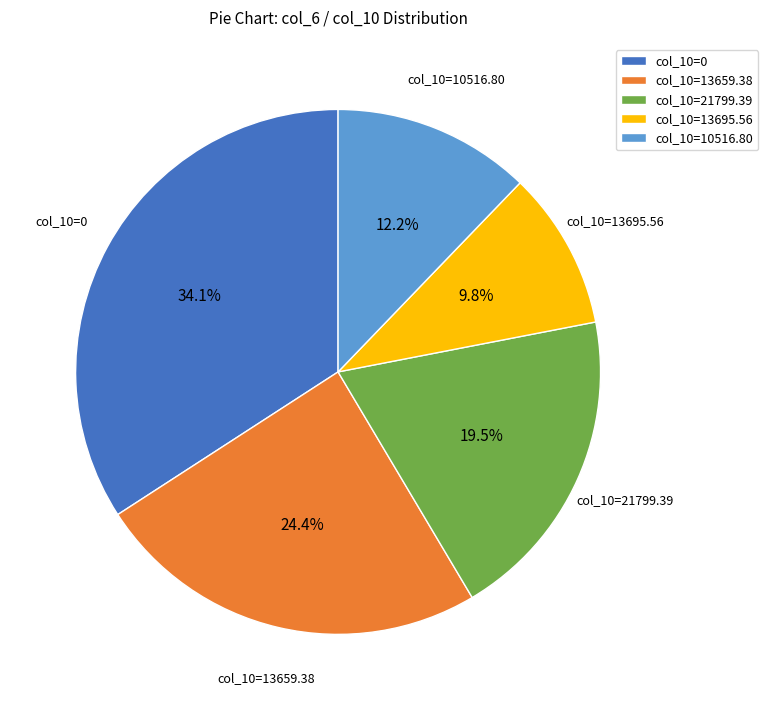

Does any single category account for the majority?

No